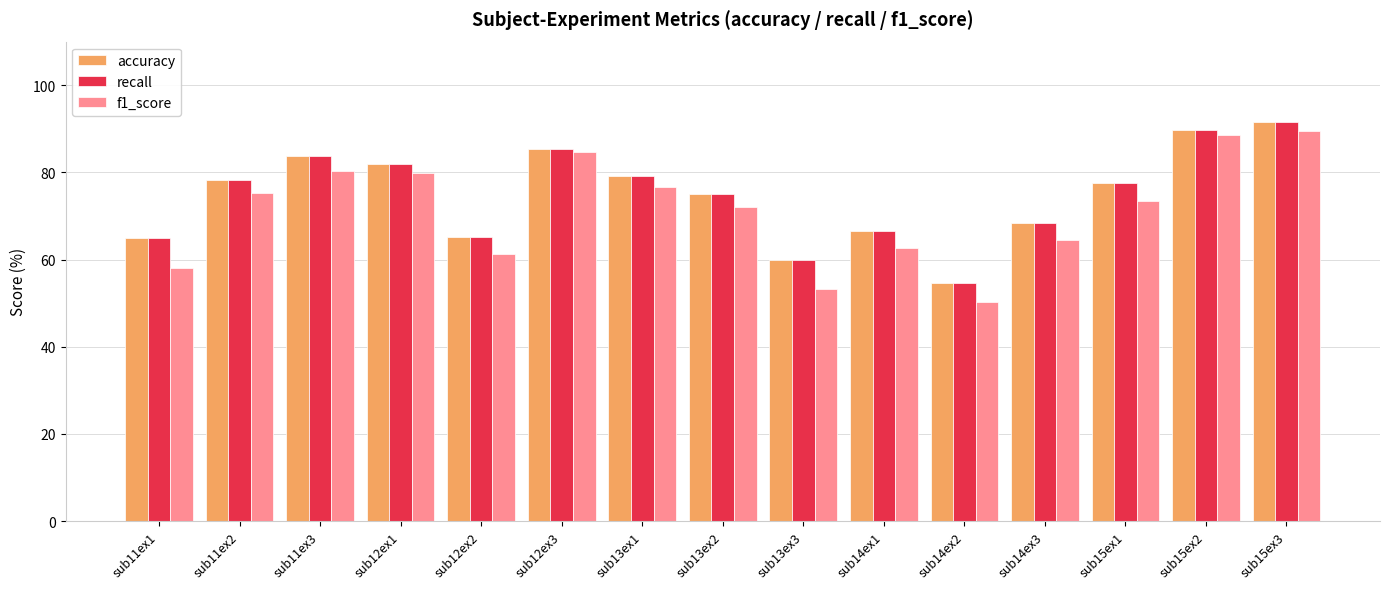

How many groups of bars are there?

15